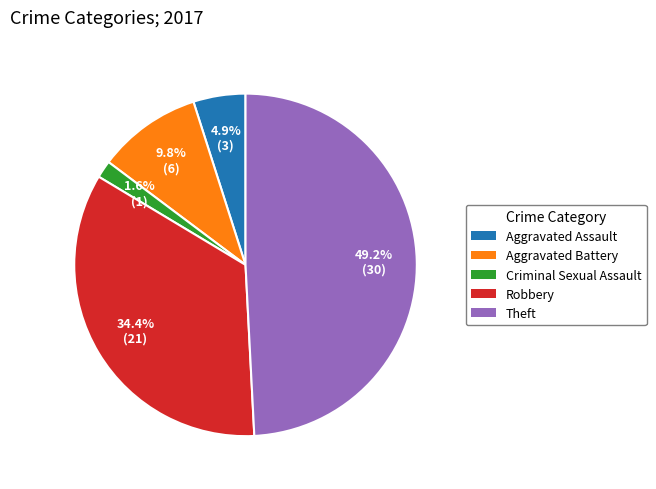

What percentage is NOT represented by Aggravated Assault?

95.1%